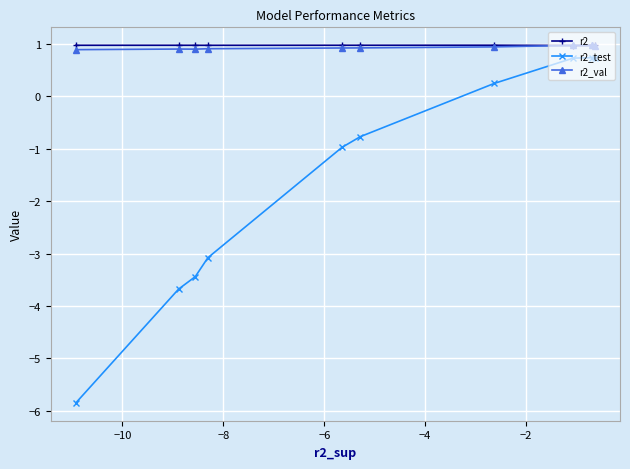

What is the value of the r2_val point at the 2nd from the left?

0.9